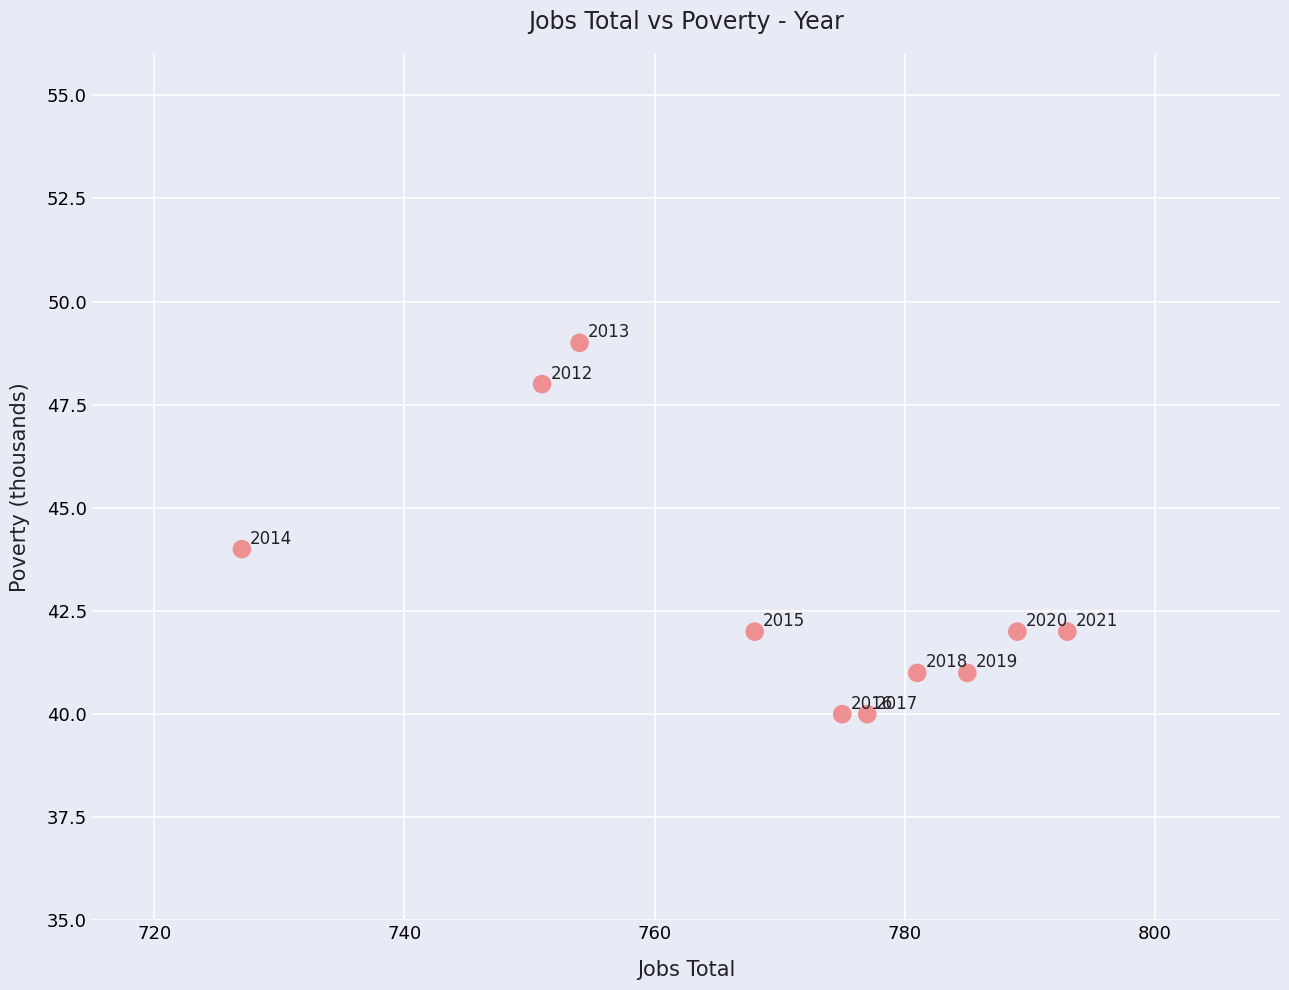

What Y value in the scatter plot is closest to 44?

44